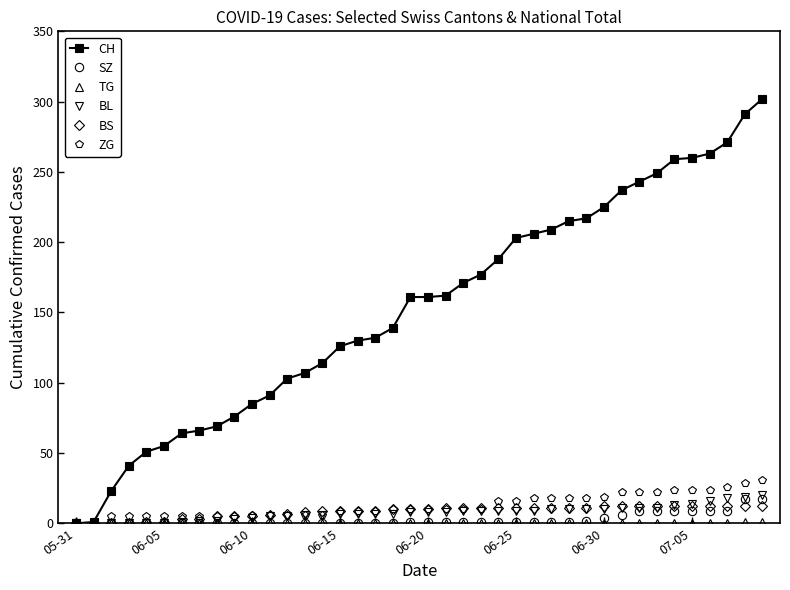

Which series has the widest spread of values?

CH